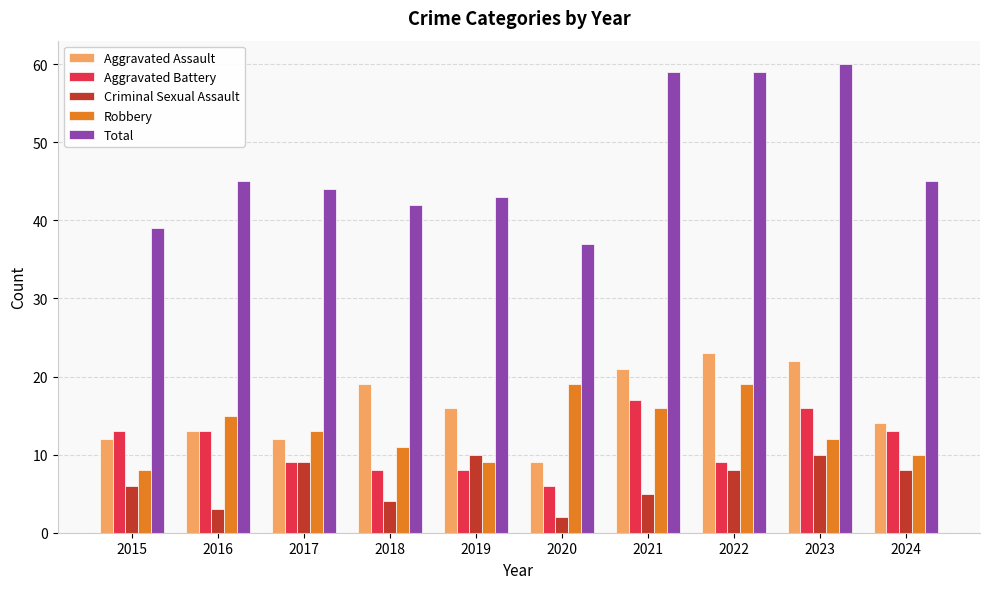

Is the value of Criminal Sexual Assault at 2018 greater than the value of Aggravated Battery at 2023?

No